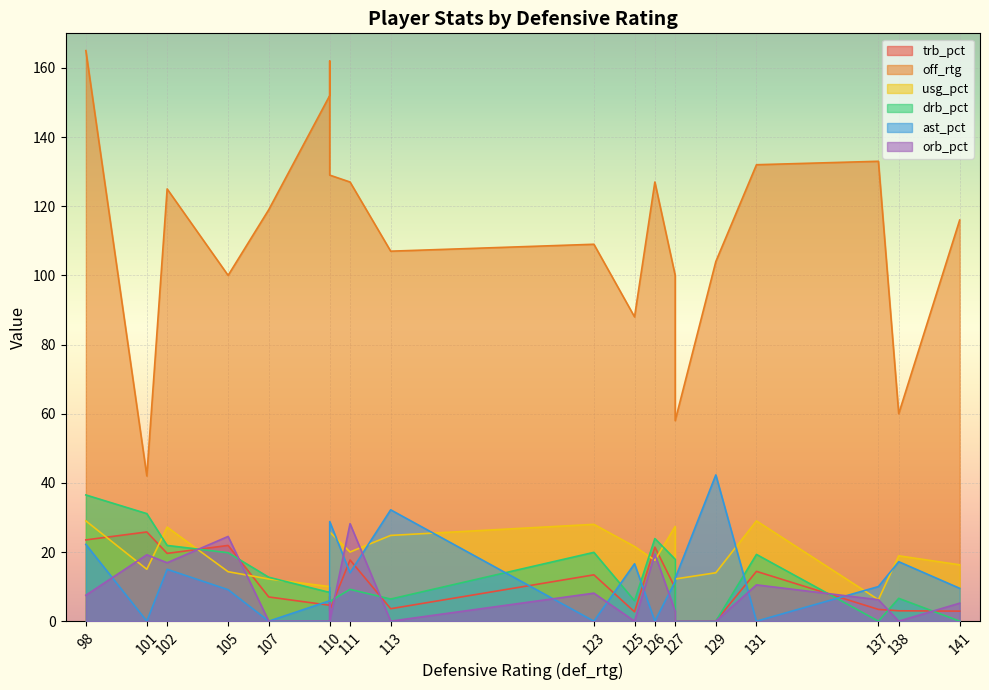

At 110, list the series in order from largest to smallest.

off_rtg, ast_pct, usg_pct, drb_pct, trb_pct, orb_pct